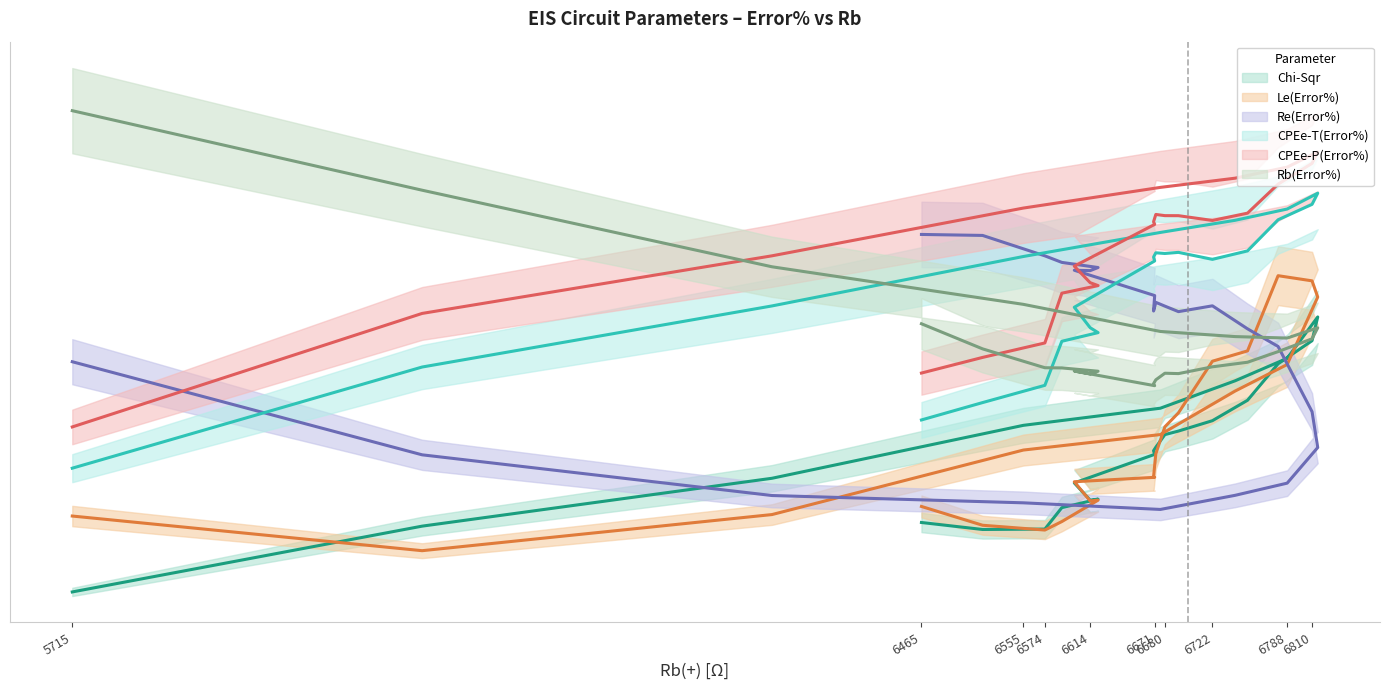

Where is Rb(Error%) nearest to the value 12?

6333